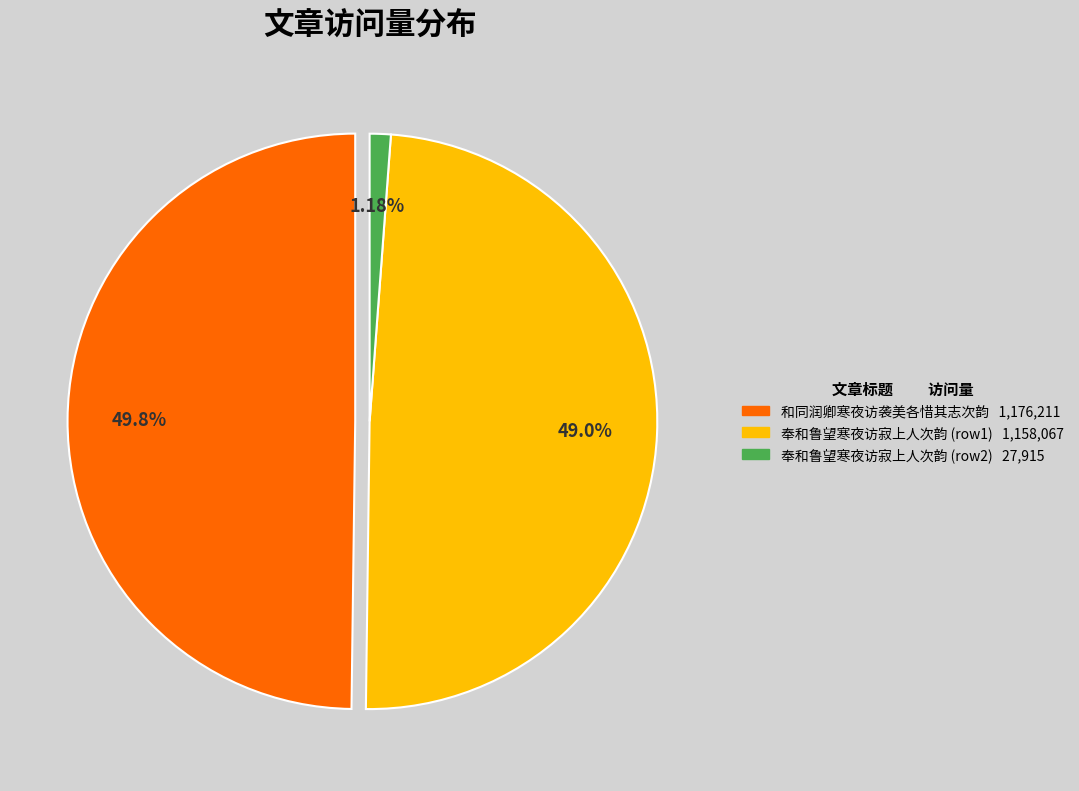

Is there a majority slice in this chart?

No